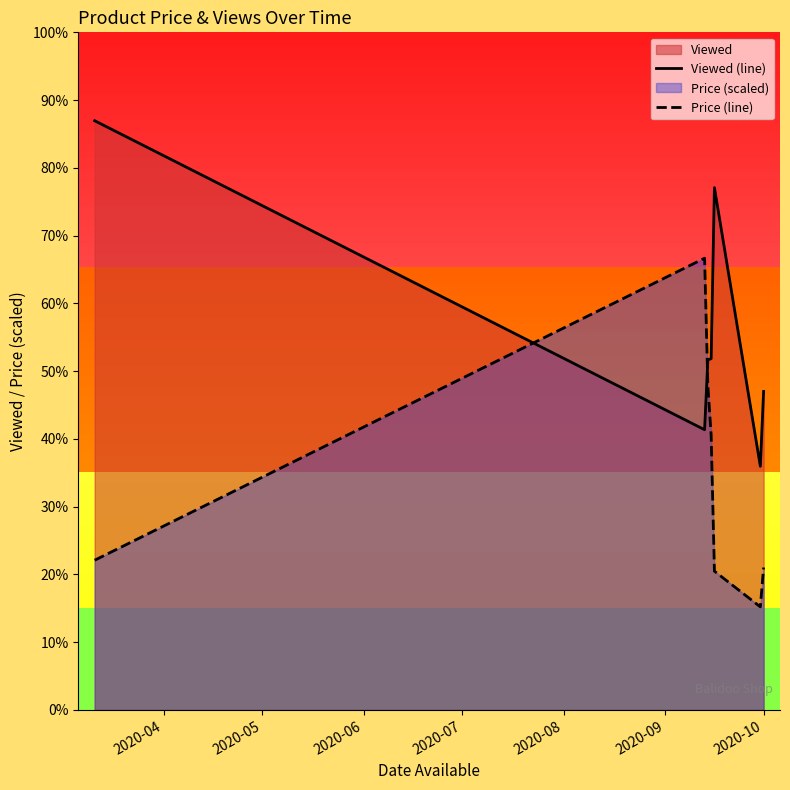

What is the difference between the maximum and minimum values in the Viewed (line) series?

2576.9